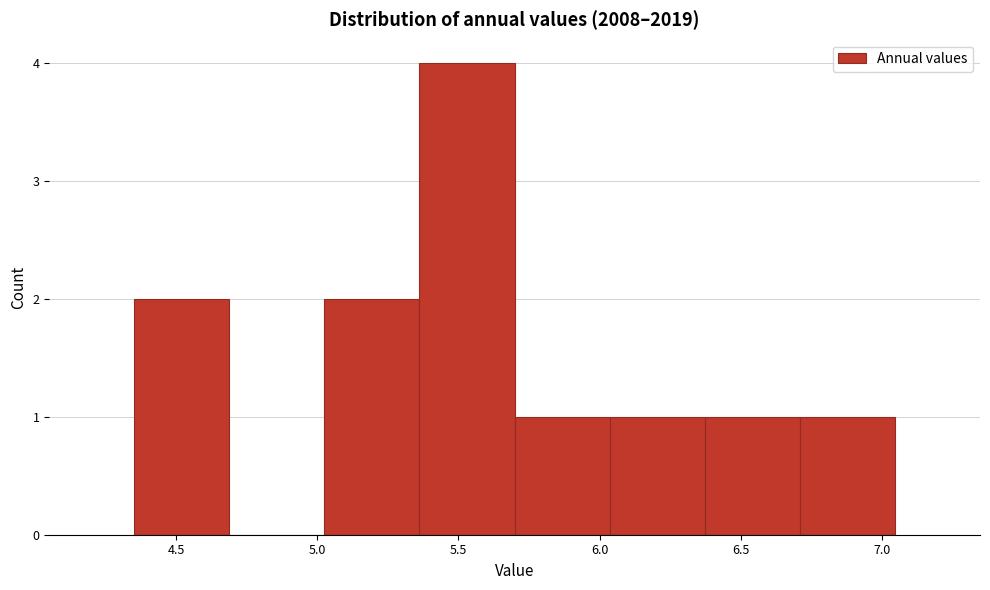

Reading left to right, transcribe this chart: for each bar, give the range it covers on the x-axis and its height. Neither the bar edges nor the heights are printed on the chart, so give them approximately, as read against the axes.

4.35 to 4.70: 2
4.70 to 5.05: 0
5.05 to 5.35: 2
5.35 to 5.70: 4
5.70 to 6.05: 1
6.05 to 6.35: 1
6.35 to 6.70: 1
6.70 to 7.05: 1